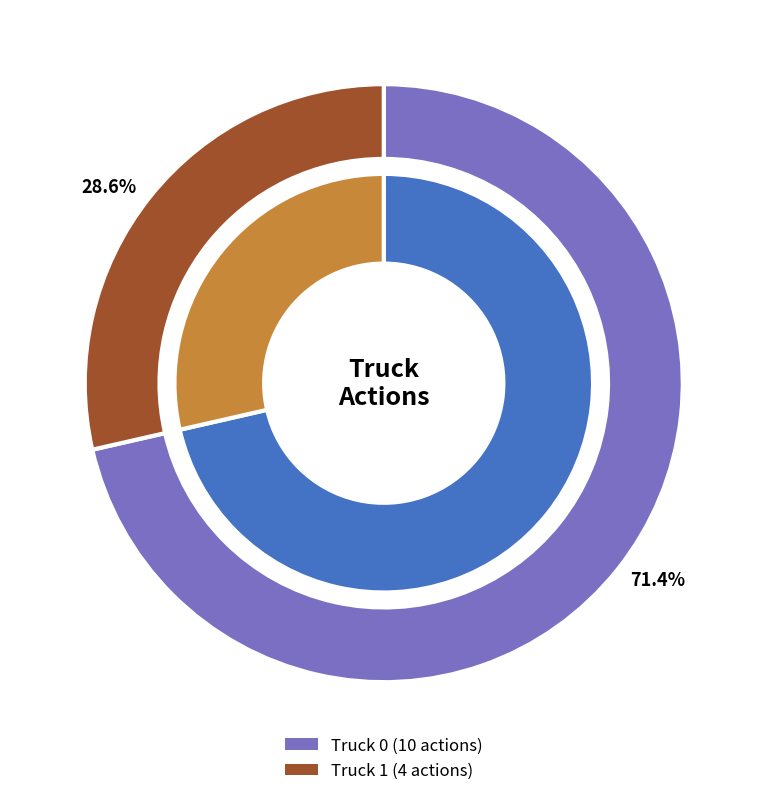

What percentage is the Truck 0 slice, to the nearest percent?

71%